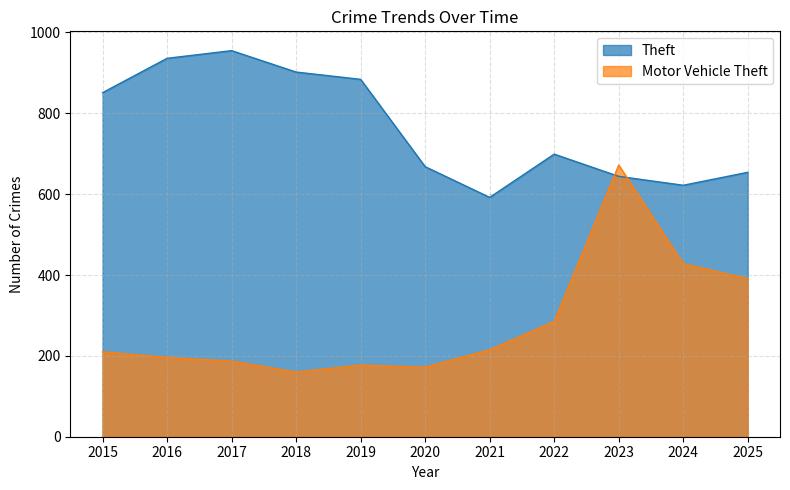

At 2025, list the series in order from smallest to largest.

Motor Vehicle Theft, Theft